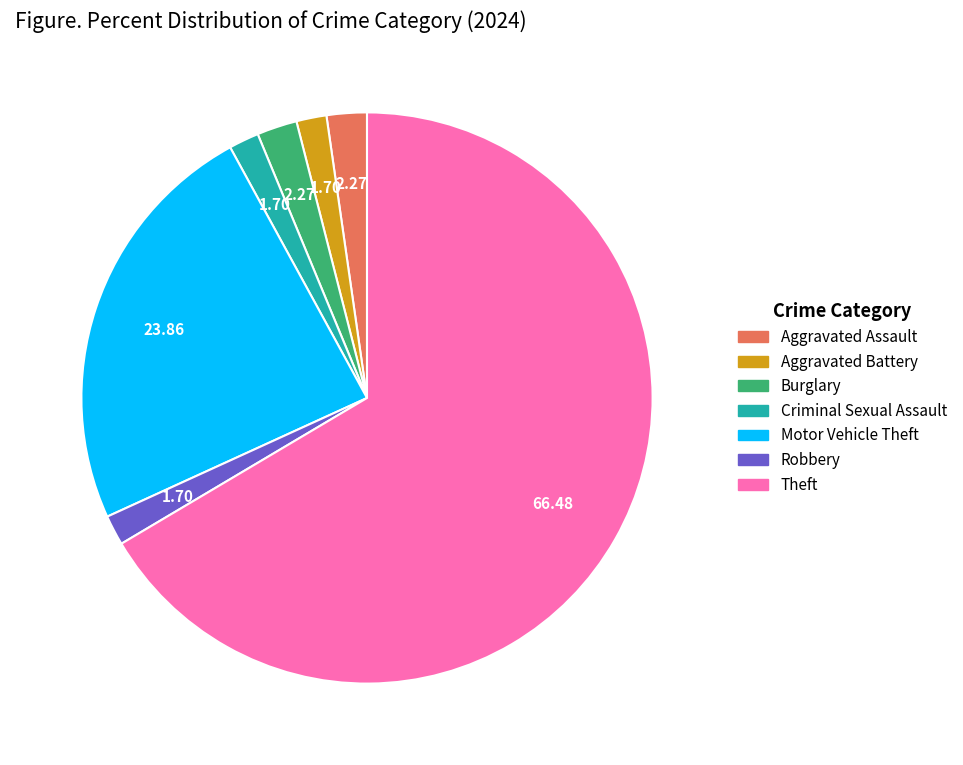

Is there a majority slice in this chart?

Yes